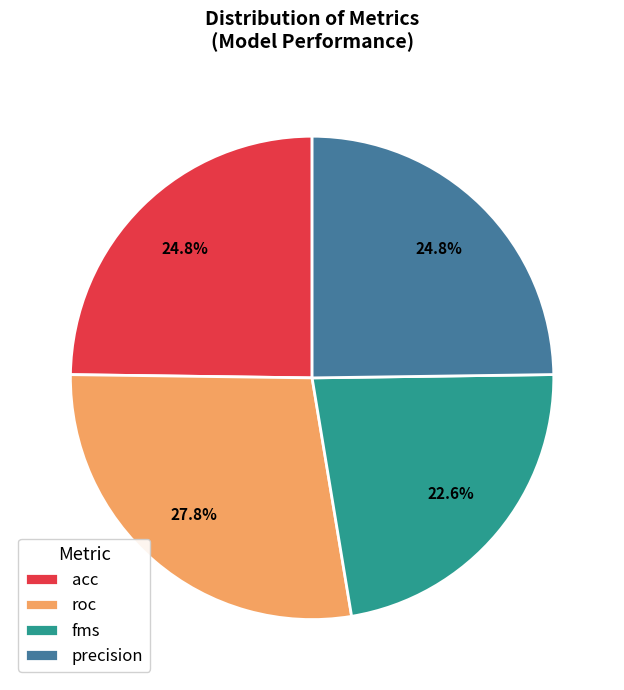

Does acc account for over 50% of the chart?

No